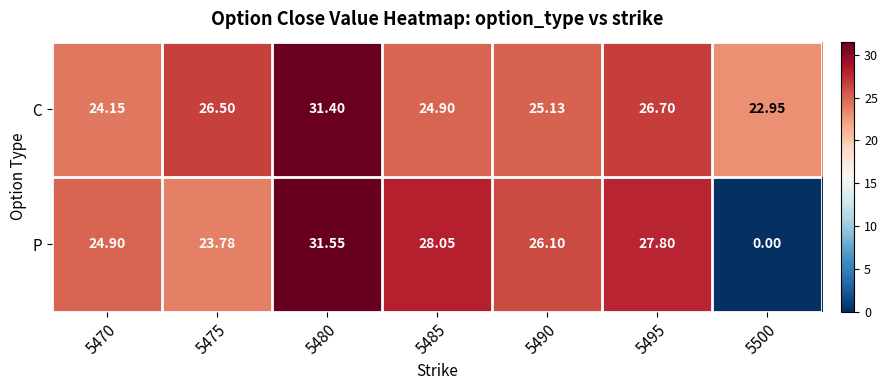

At which category is the sum across all series the highest?

5480